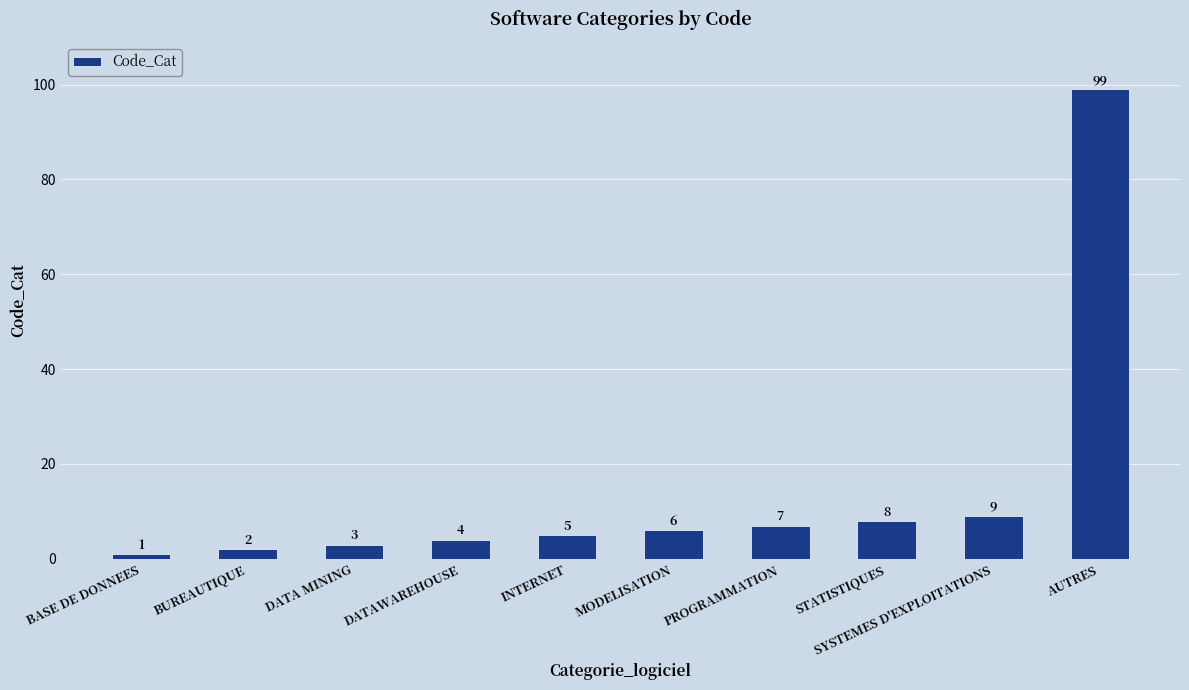

What is the value of the 9th bar from the left?

9